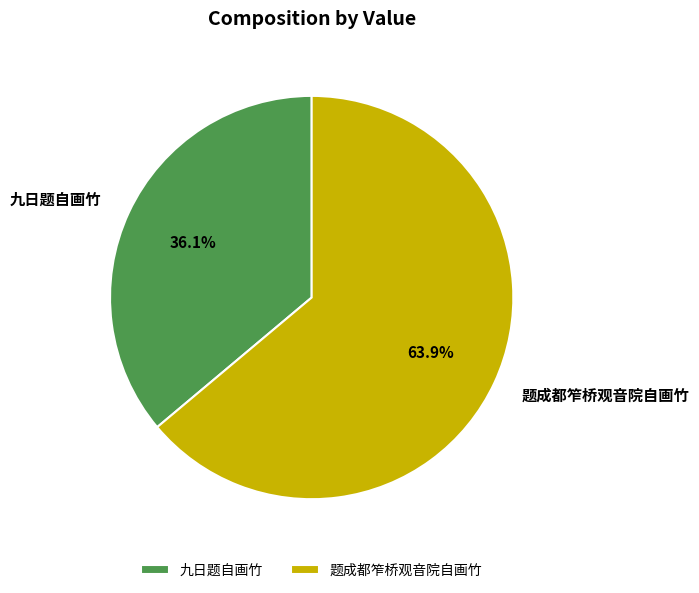

How many slices are in this pie chart?

2